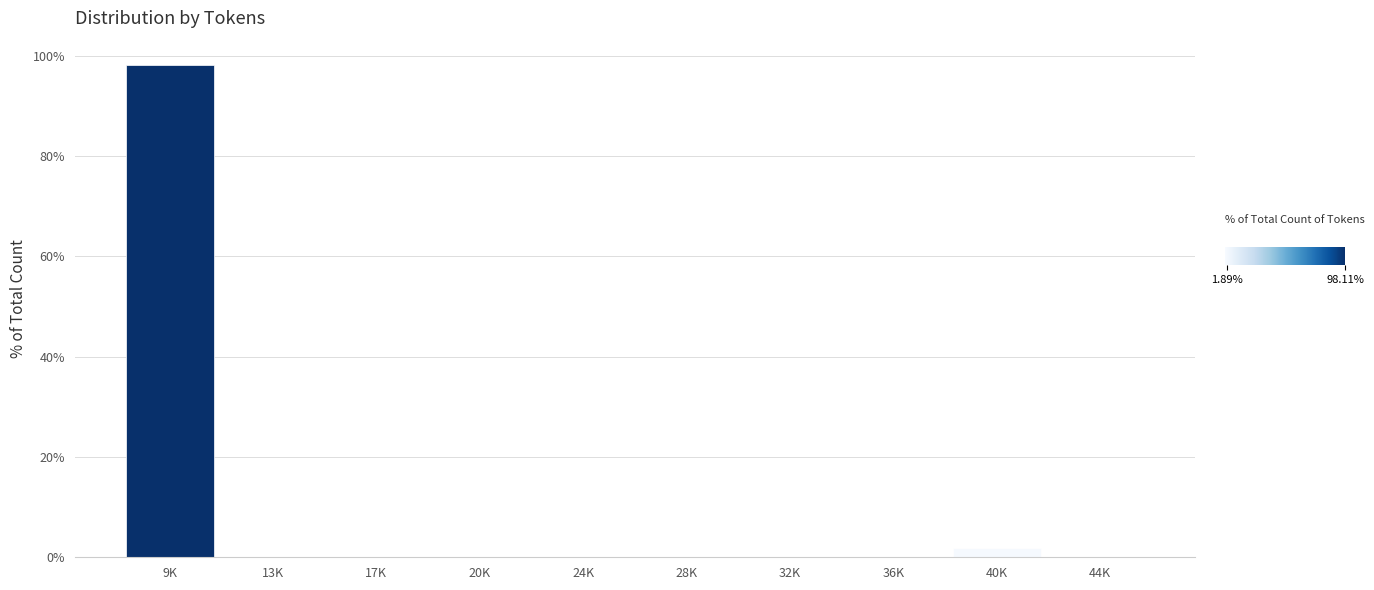

Reading left to right, what are all the values shown in this chart?

9K=98.1	13K=0.0	17K=0.0	20K=0.0	24K=0.0	28K=0.0	32K=0.0	36K=0.0	40K=1.9	44K=0.0